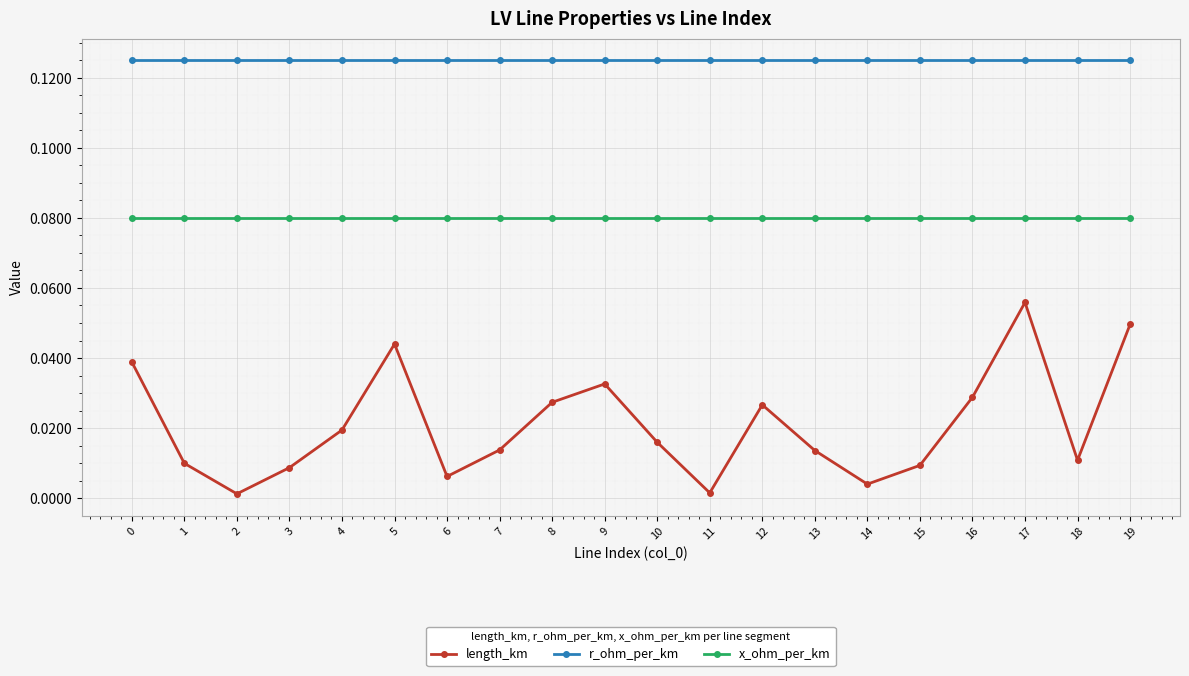

True or false: x_ohm_per_km has a value of 0.0 at 10.

False